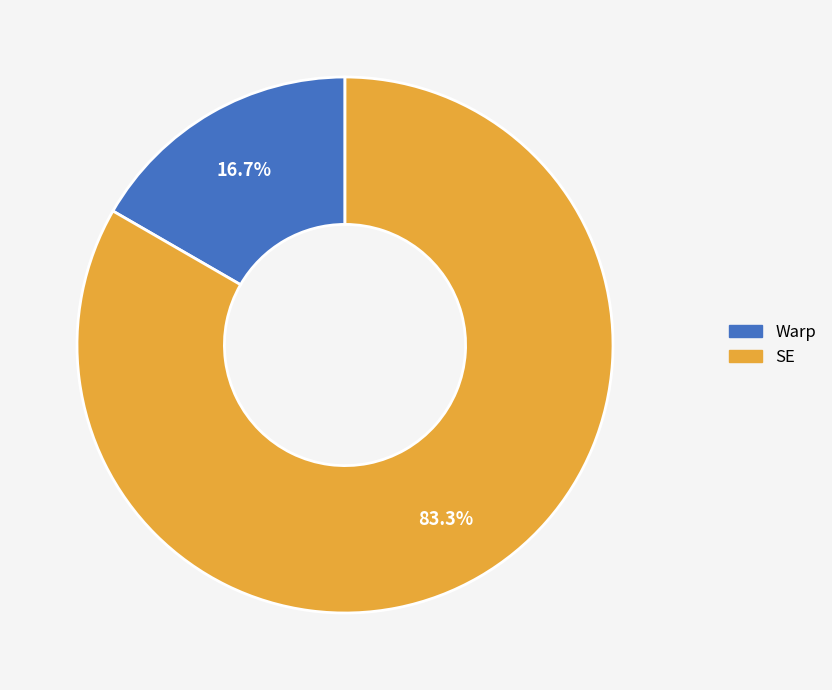

Which category accounts for the majority?

SE